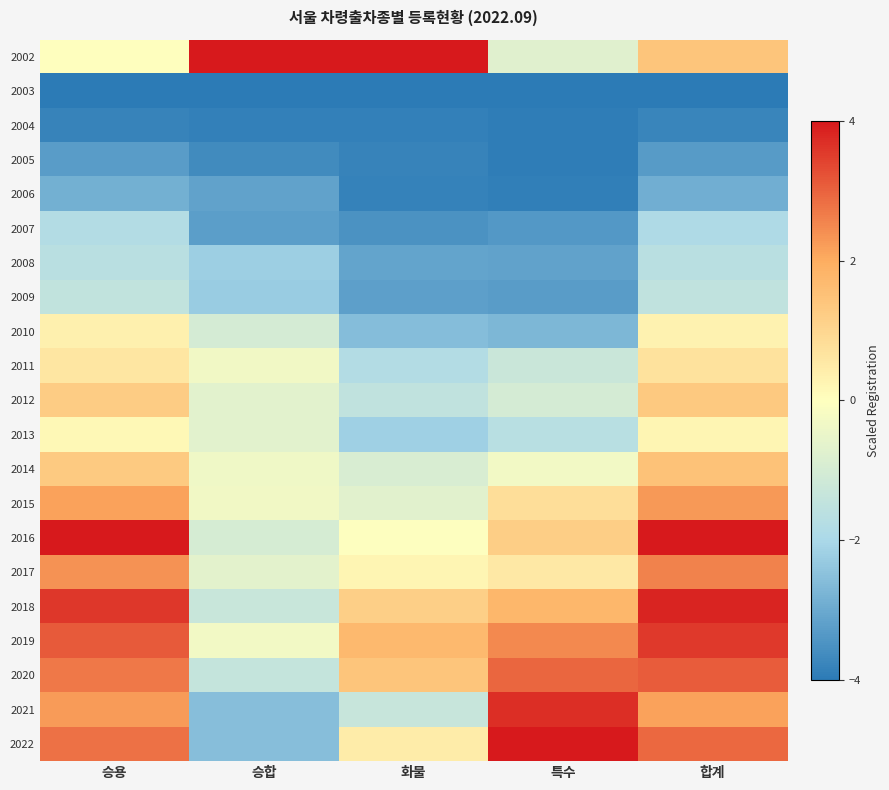

How many categories are shown in the chart?

5